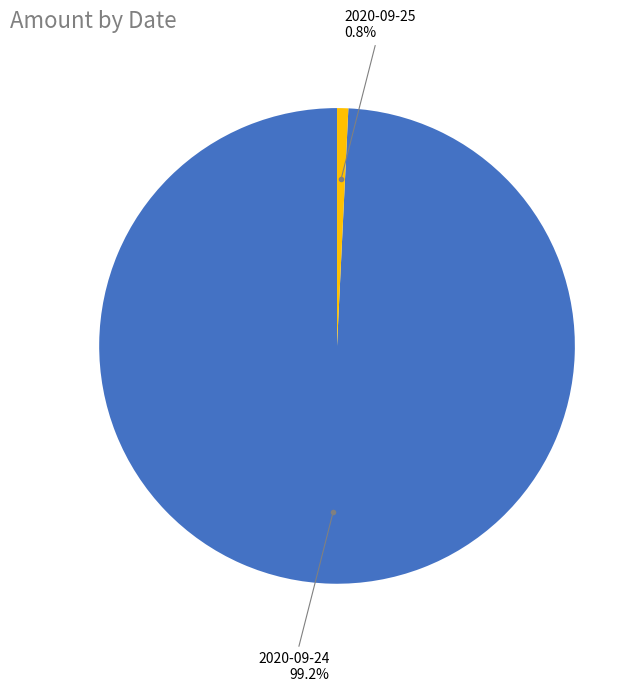

Count the number of slices in the pie.

2